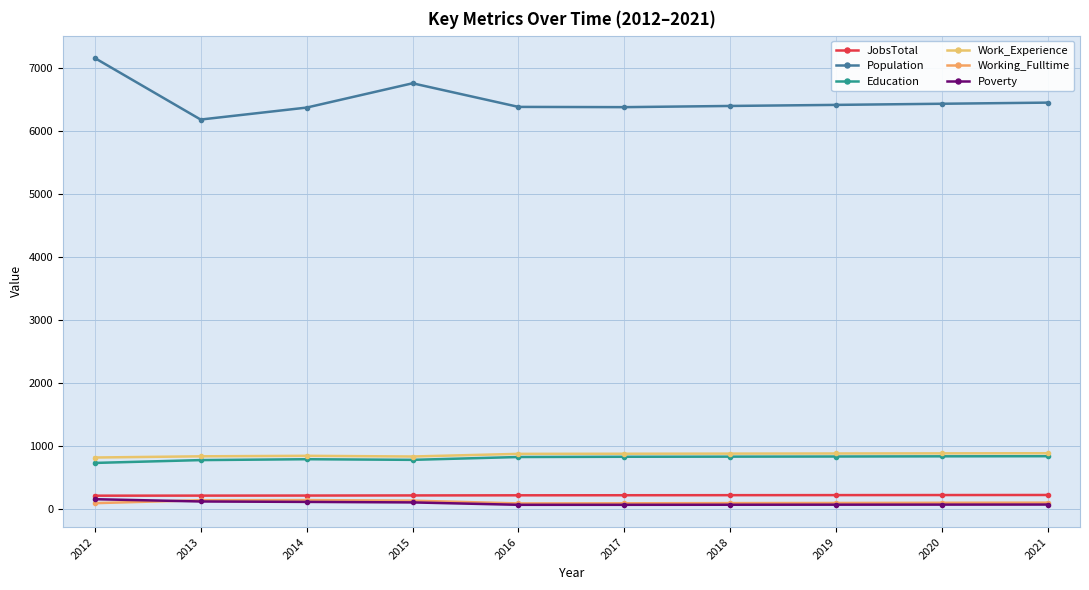

What is the value of the Education point at the 10th from the left?

832